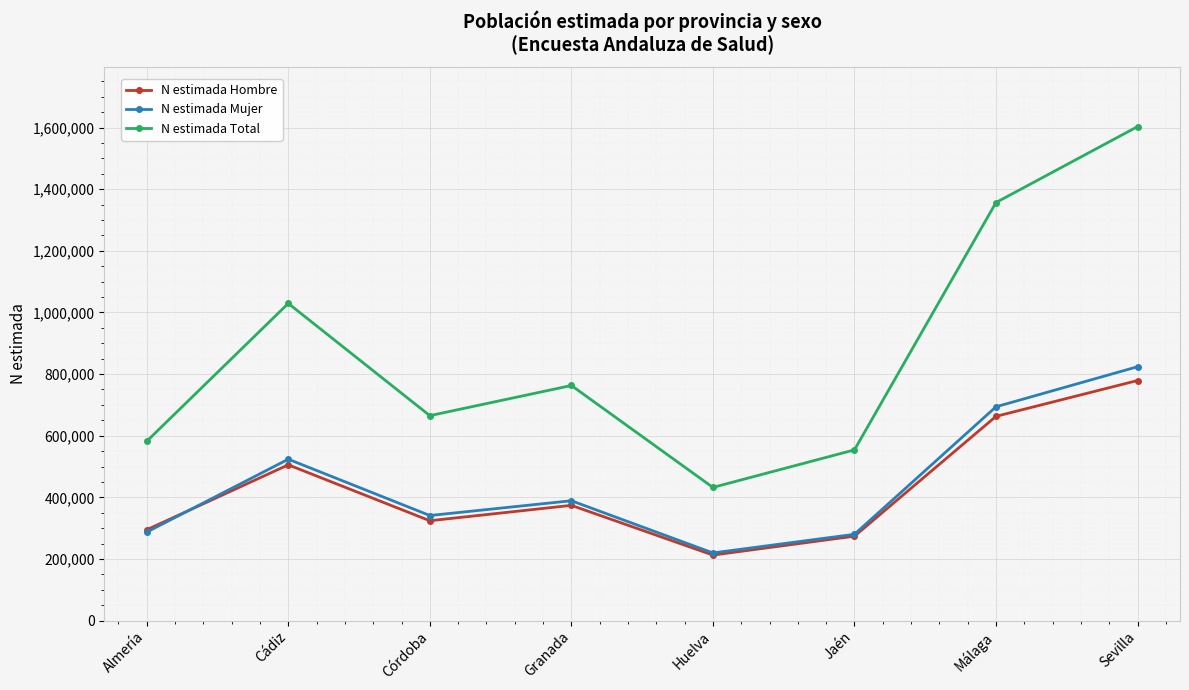

At how many categories does at least one series exceed 861862?

3